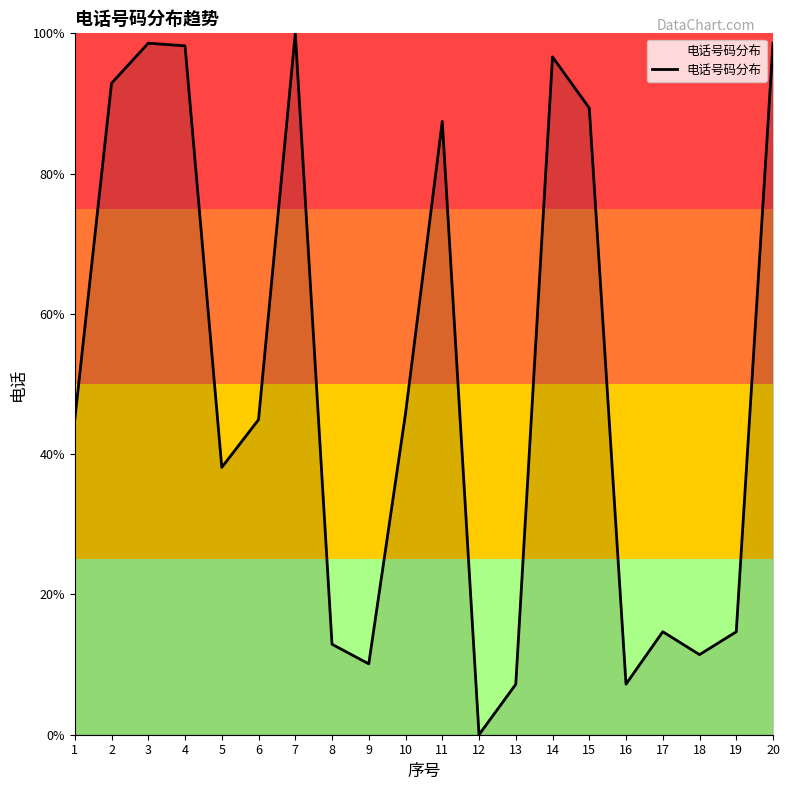

At which category does the chart reach its minimum across all series?

12